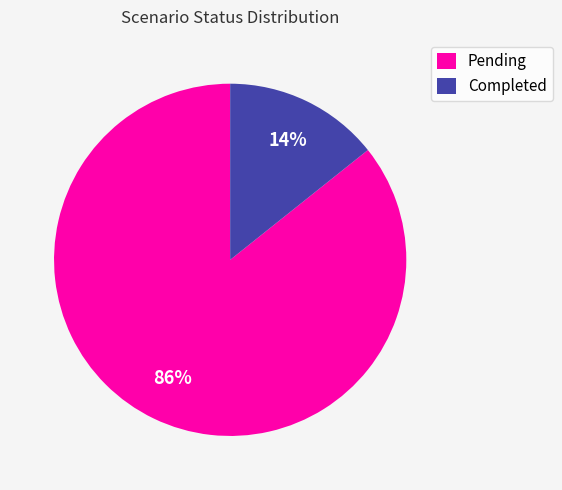

Combined, do Pending and Completed account for over 50%?

Yes